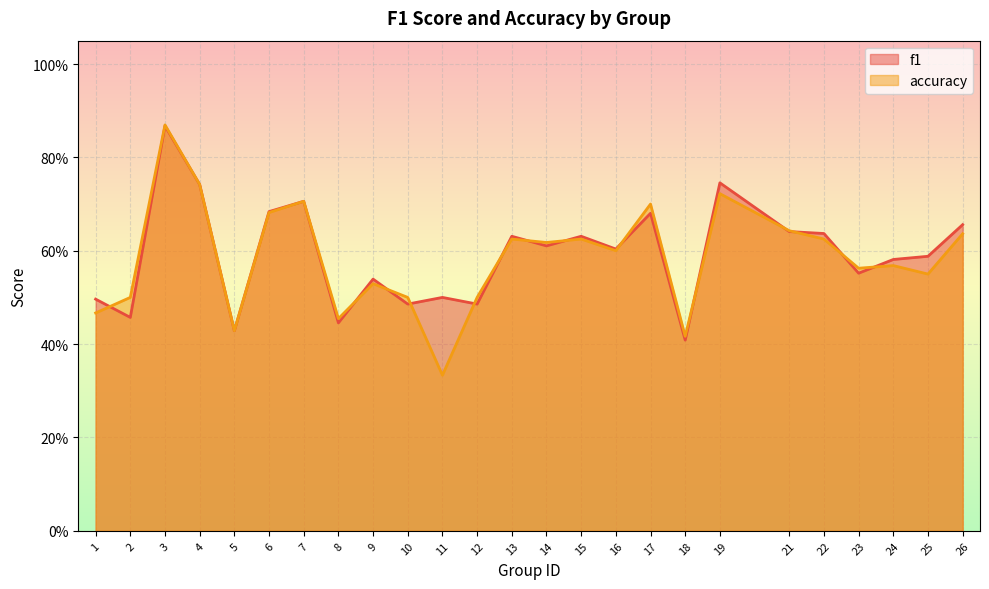

Where is accuracy nearest to the value 0?

11